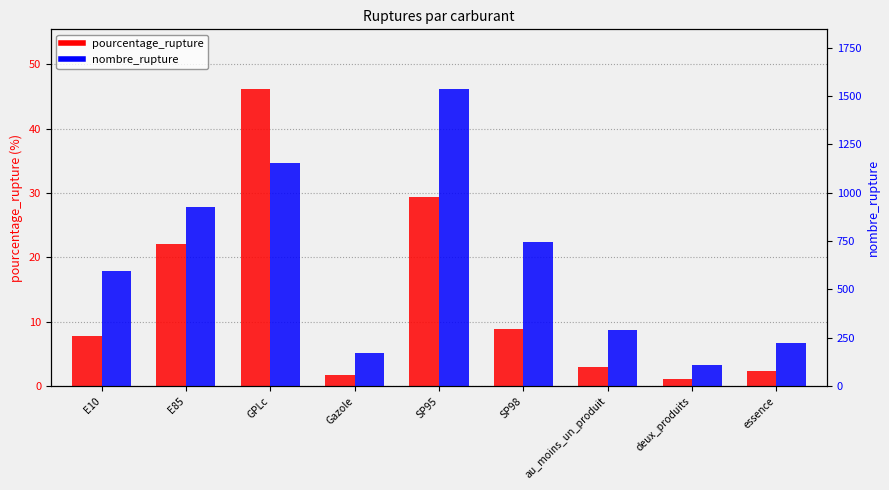

Reading left to right, transcribe all the data shown in this chart.

pourcentage_rupture: 7.7	22.1	46.2	1.8	29.3	8.9	3.0	1.1	2.3
nombre_rupture: 594.0	928.0	1155.0	174.0	1537.0	746.0	289.0	110.0	225.0